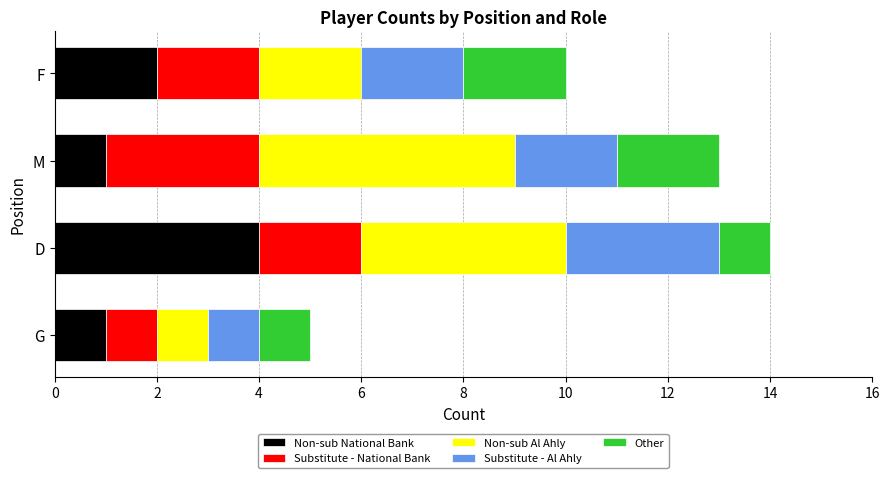

True or false: Non-sub National Bank has a value of 1 at M.

True